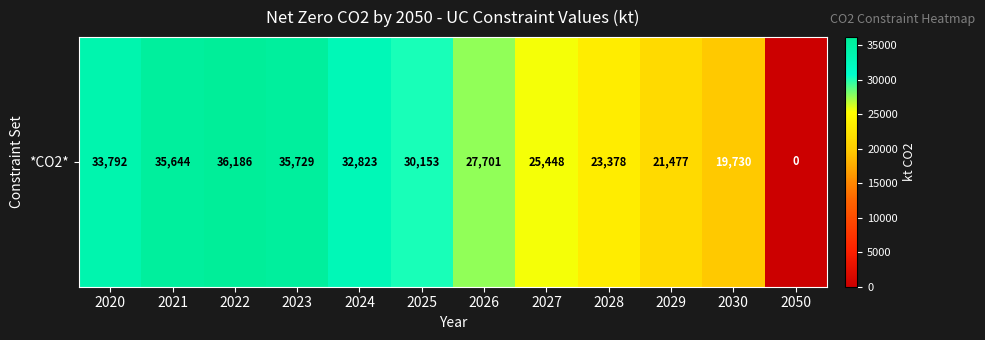

Reading right to left, what are all the values shown in this chart?

0	19730	21477	23378	25448	27701	30153	32823	35729	36186	35644	33792